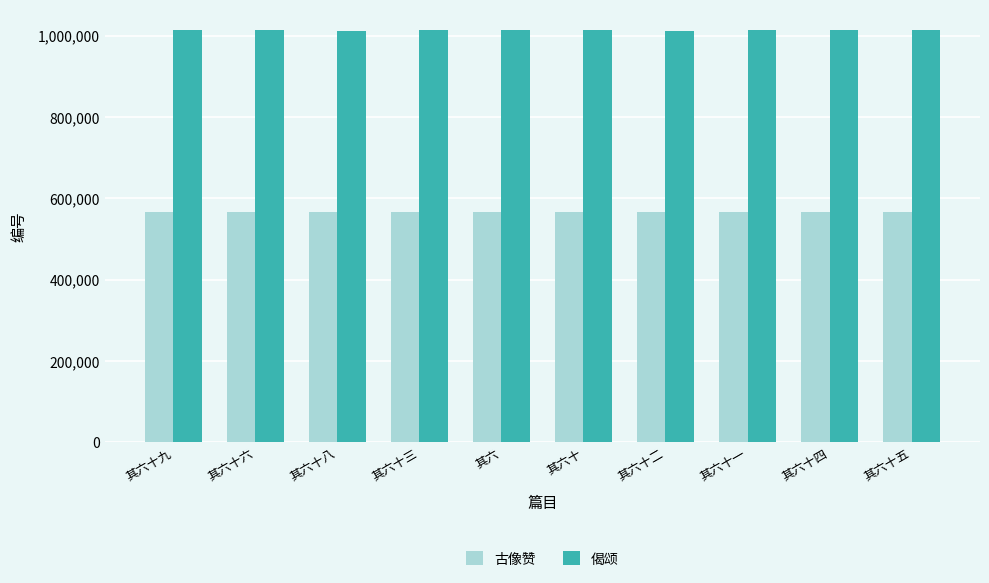

How many data points in 偈颂 are less than 1012830?

5